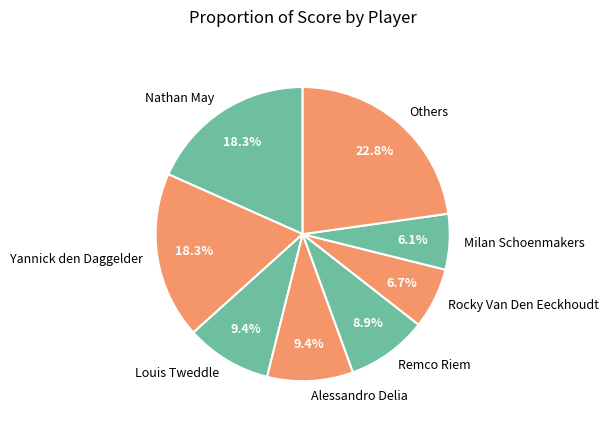

Between Milan Schoenmakers and Others, which is larger?

Others